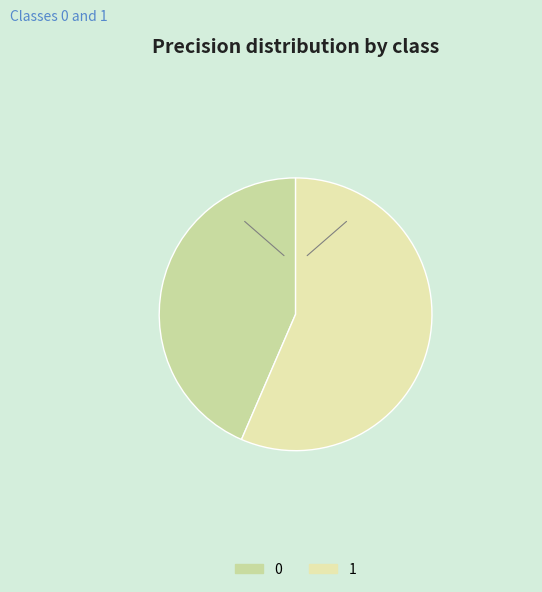

What percentage is the 1 slice, to the nearest percent?

56%